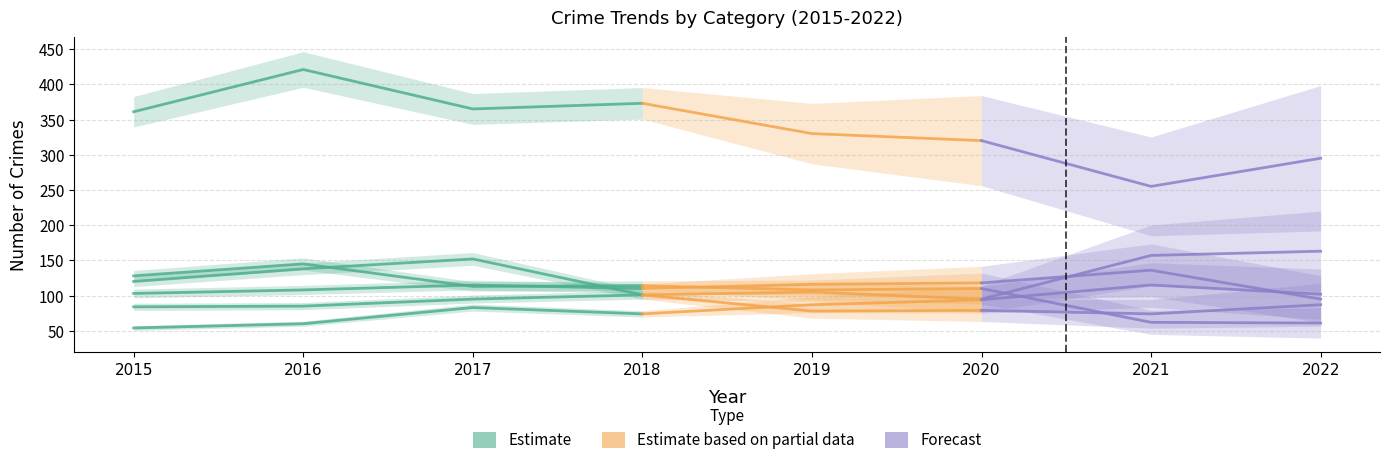

What is the maximum value shown in the chart?

421